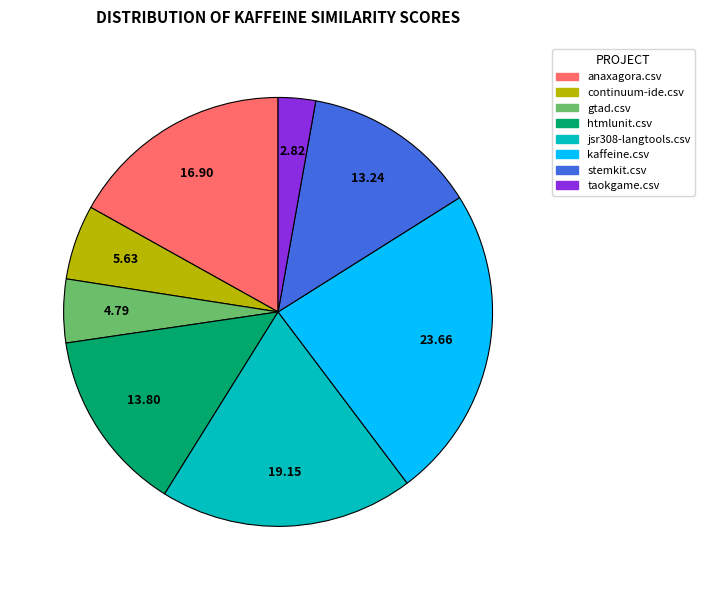

Is there any slice that represents more than half of the pie?

No